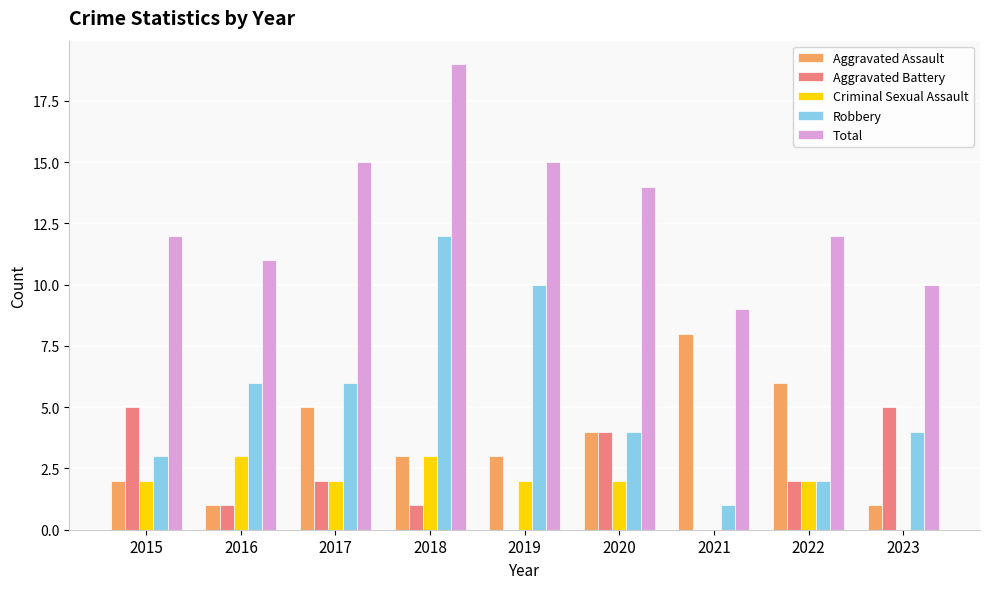

Which category has the highest value across all series?

2018